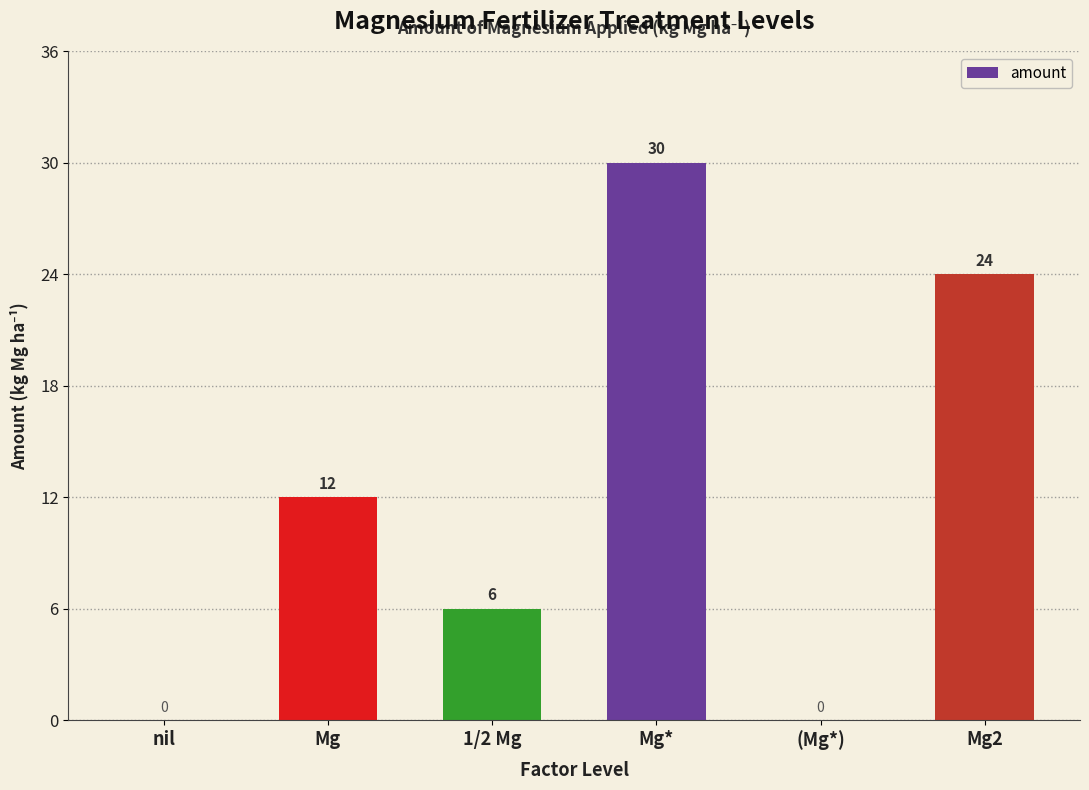

Reading left to right, what are all the values shown in this chart?

nil=0	Mg=12	1/2 Mg=6	Mg*=30	(Mg*)=0	Mg2=24